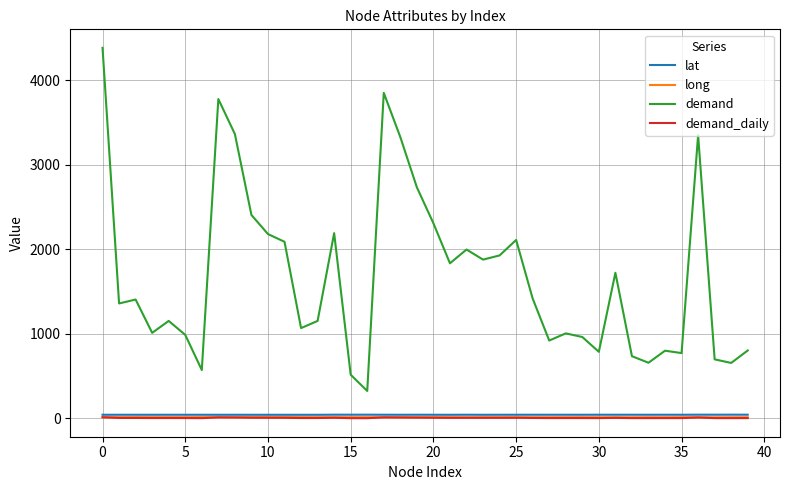

True or false: demand and long cross at least once.

False